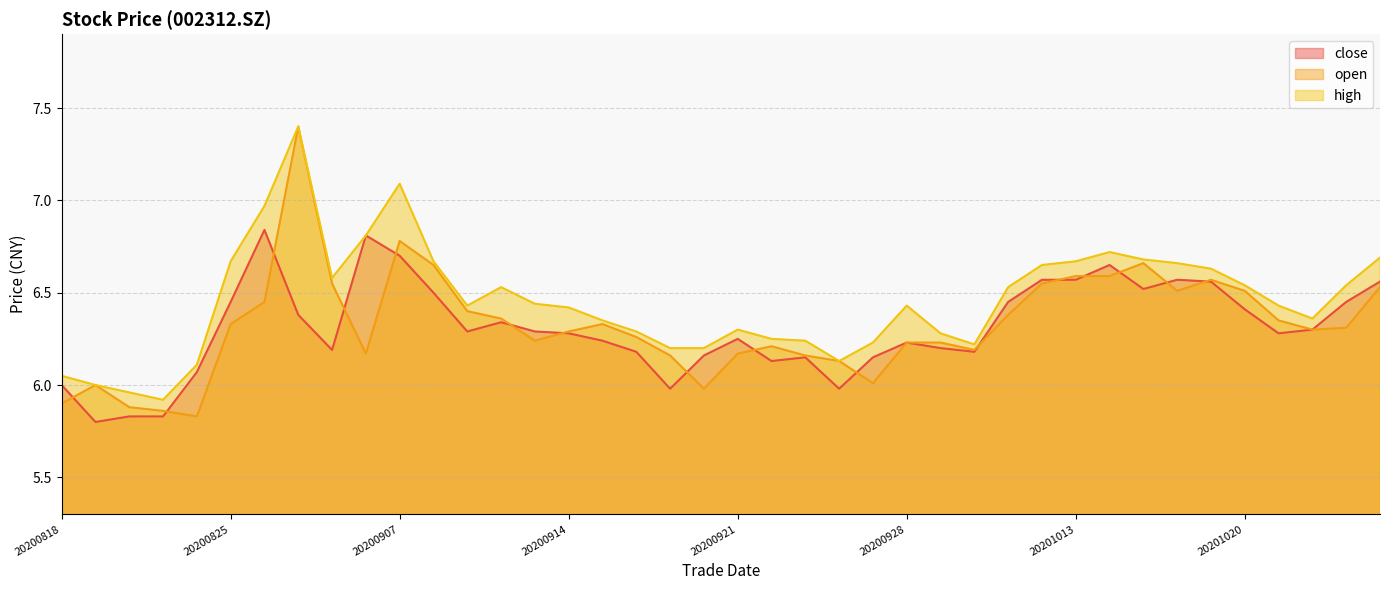

True or false: close has more than 2 interior local peaks.

True